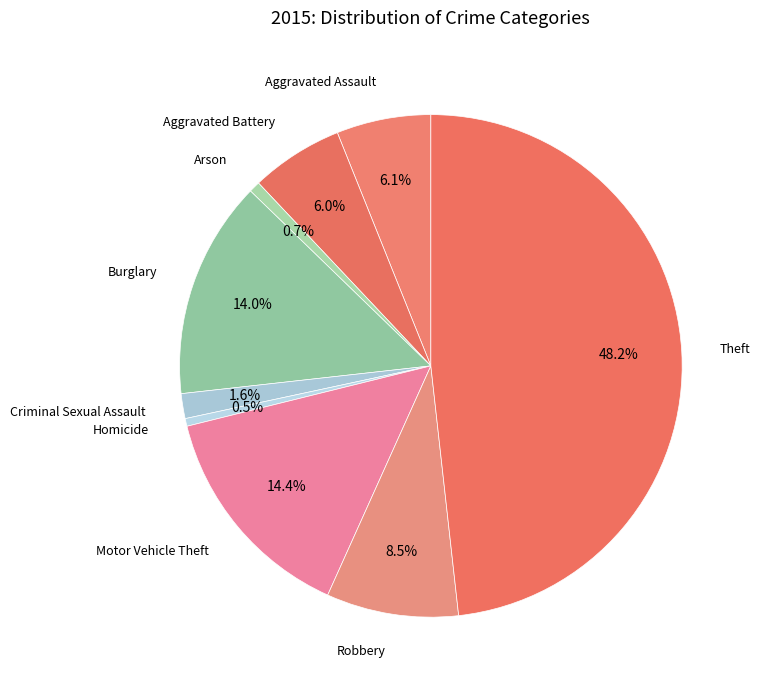

How many segments does this pie chart have?

9